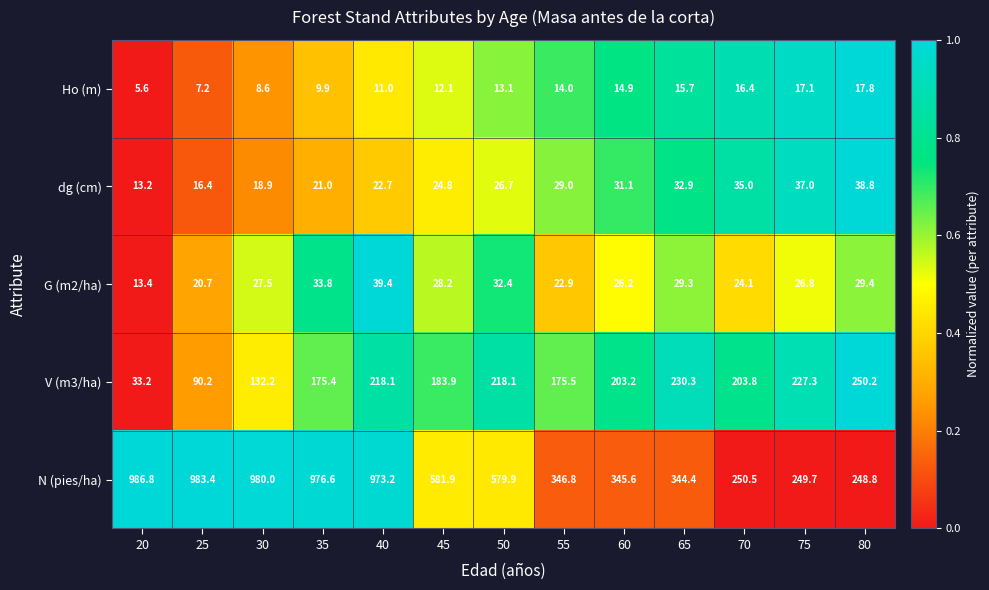

The N (pies/ha) series shows 249.7 at 75. True or false?

True